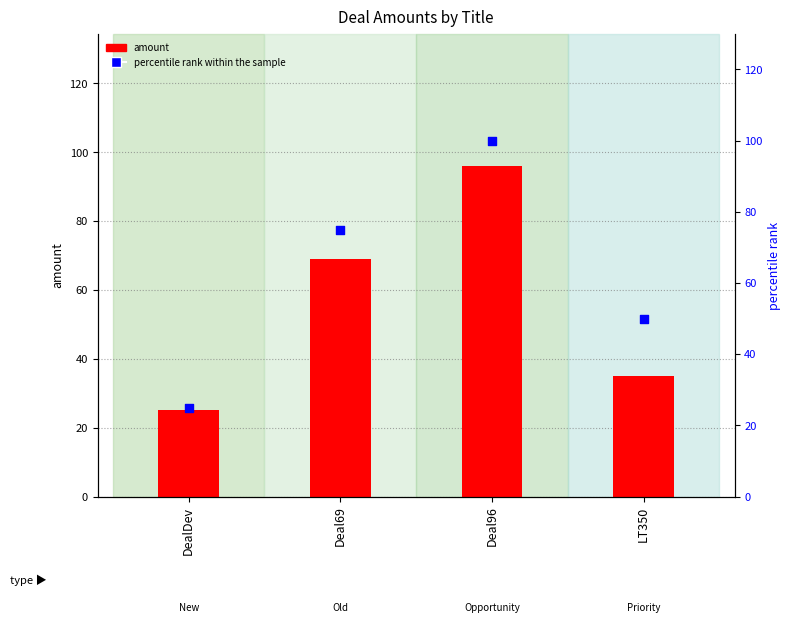

Which series has the largest Y range (max minus min)?

percentile rank within the sample